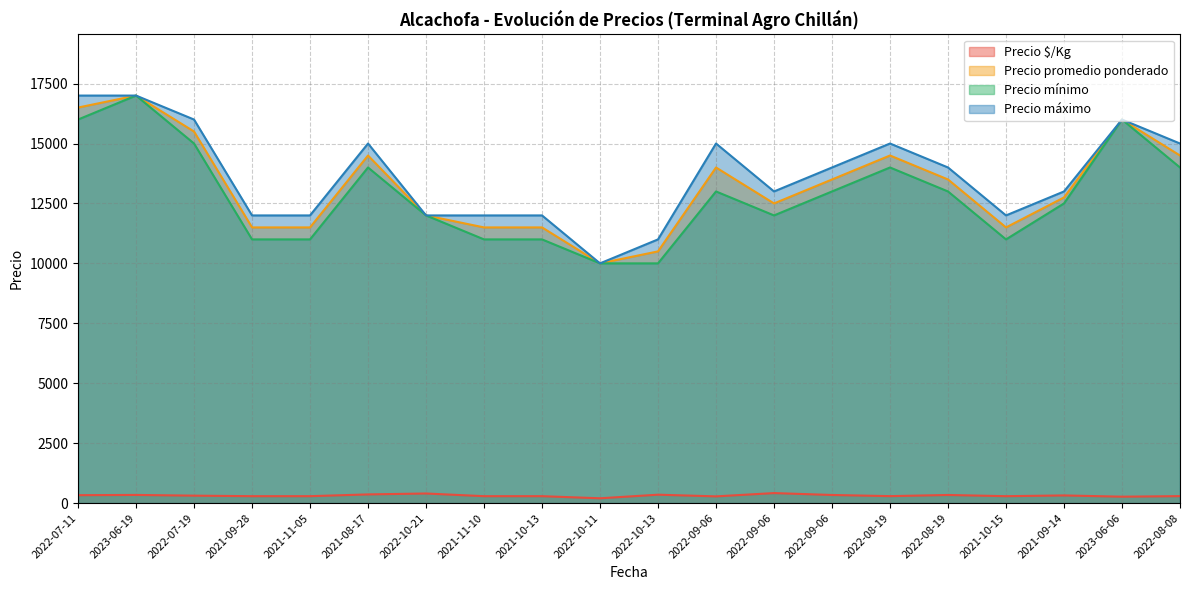

How many categories are shown in the chart?

20